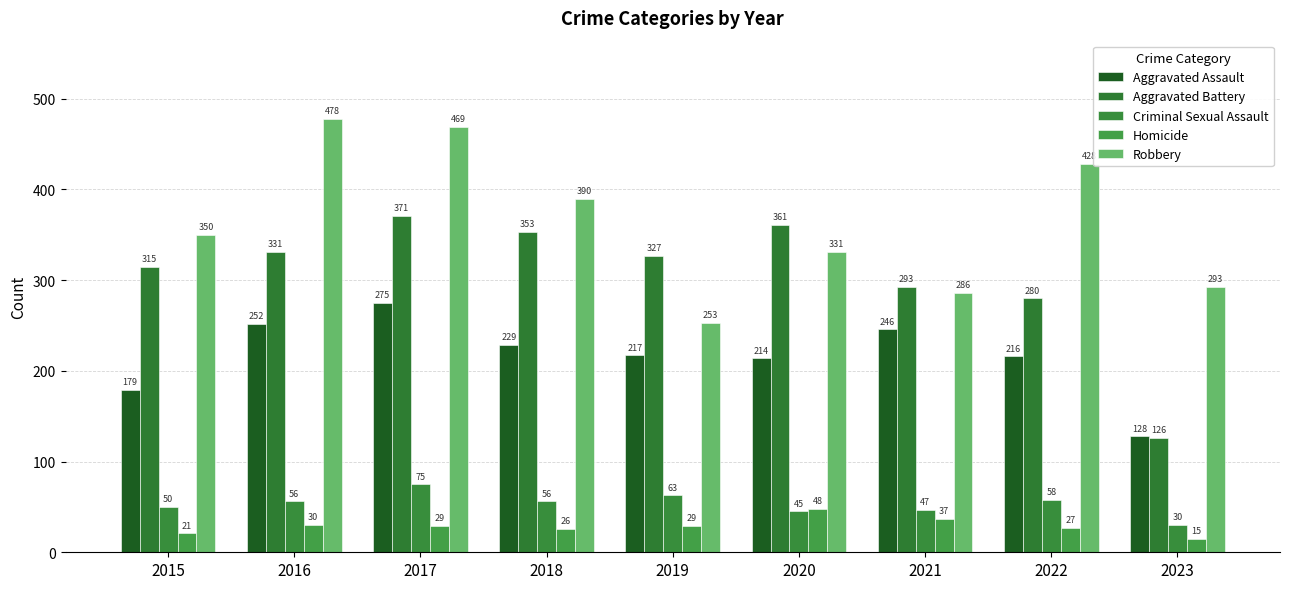

How many data points in Robbery are less than 350?

4